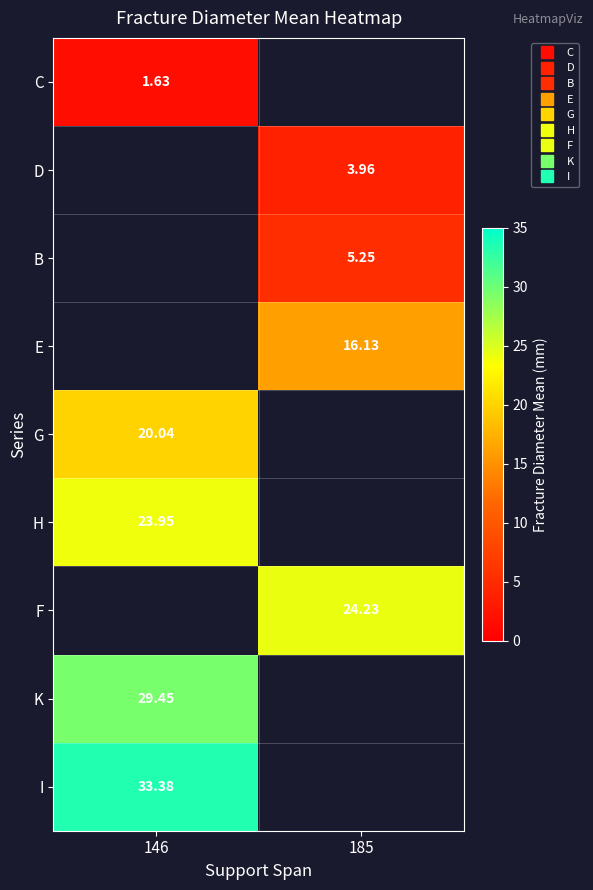

Count the number of data series in this chart.

9